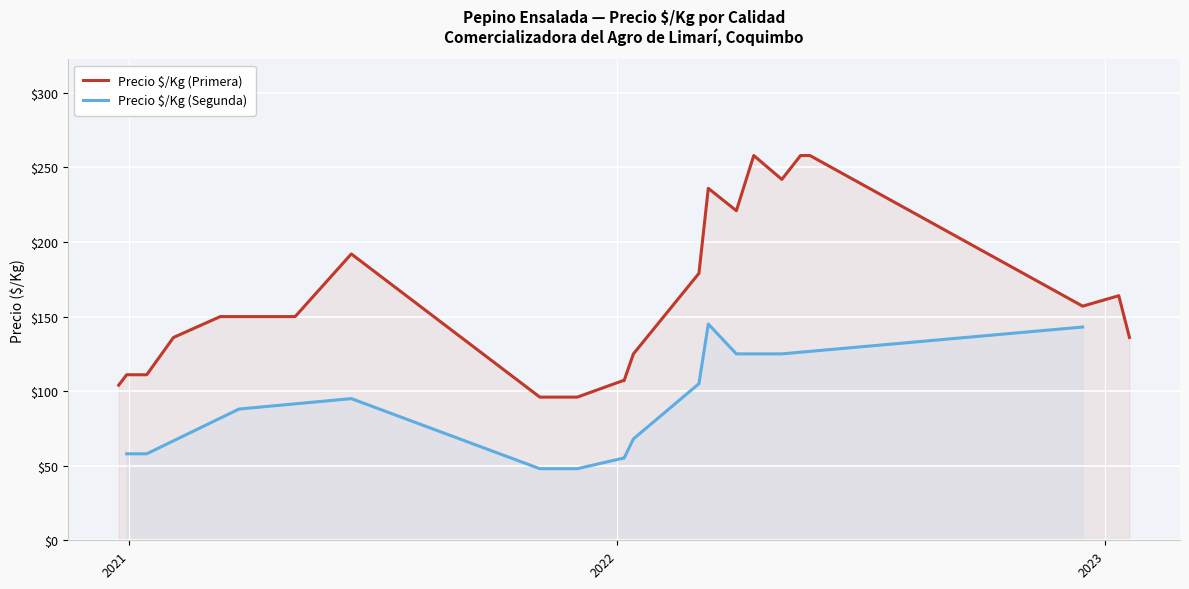

True or false: Precio $/Kg (Primera) has a value of 221 at 35.

False